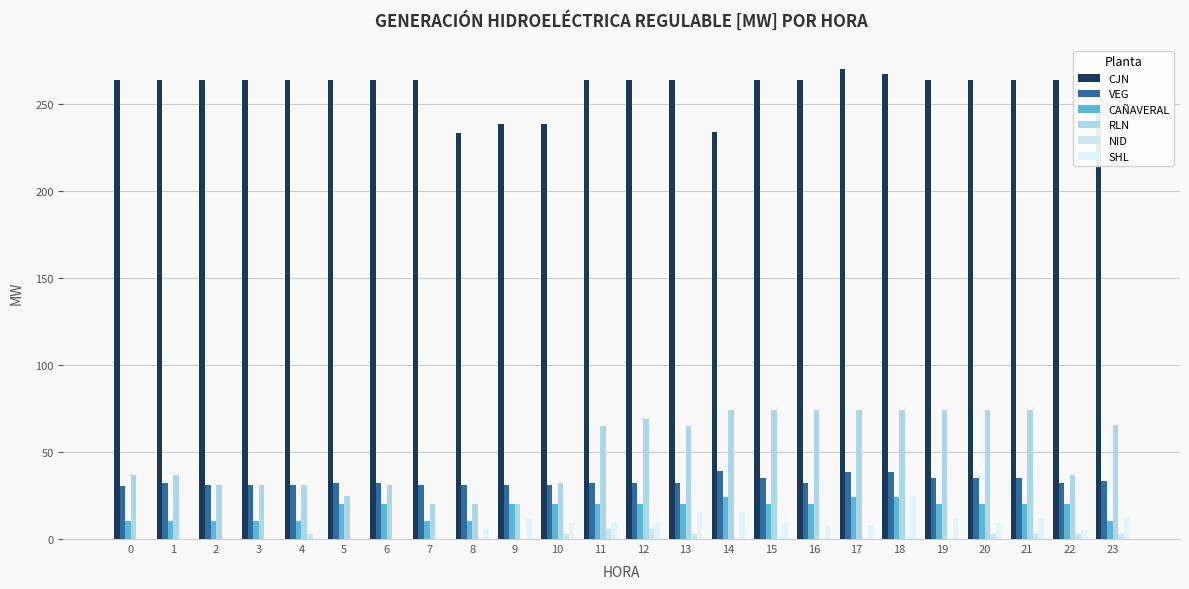

What is the difference between the maximum and second lowest values in the RLN series?

54.0